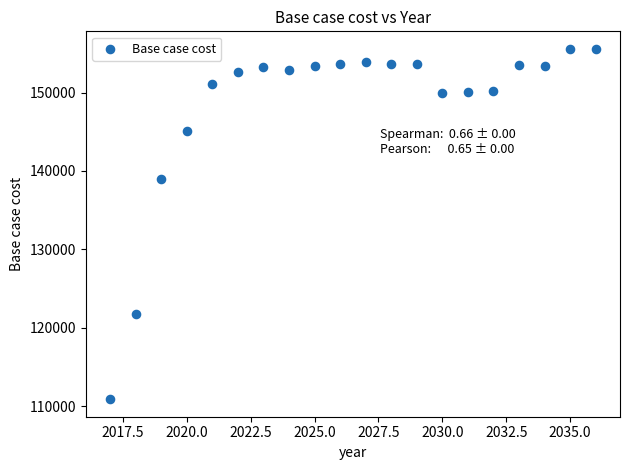

What is the range of X values (max minus min)?

19.0